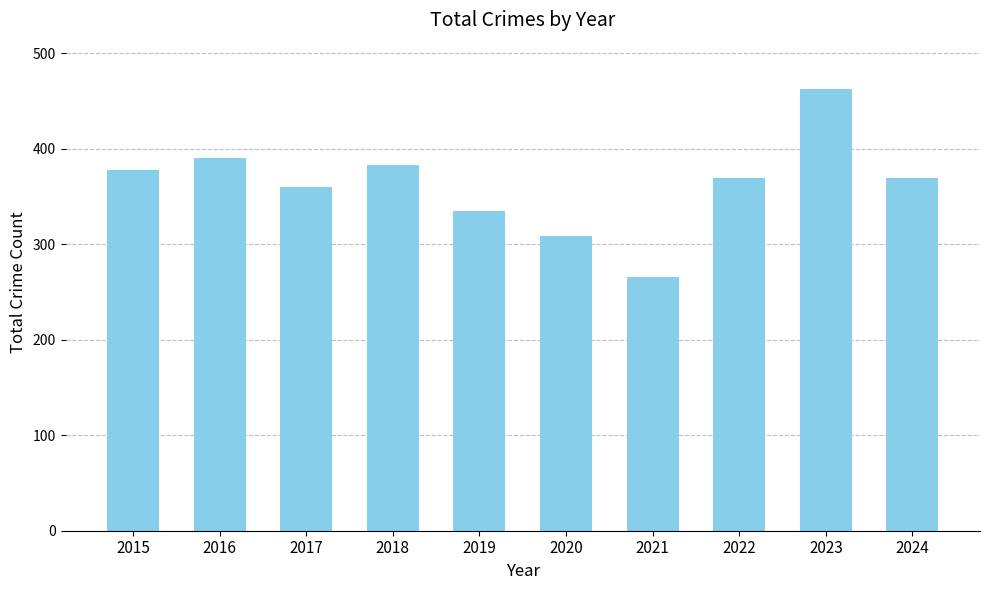

True or false: the data shows 378 at 2015.

True